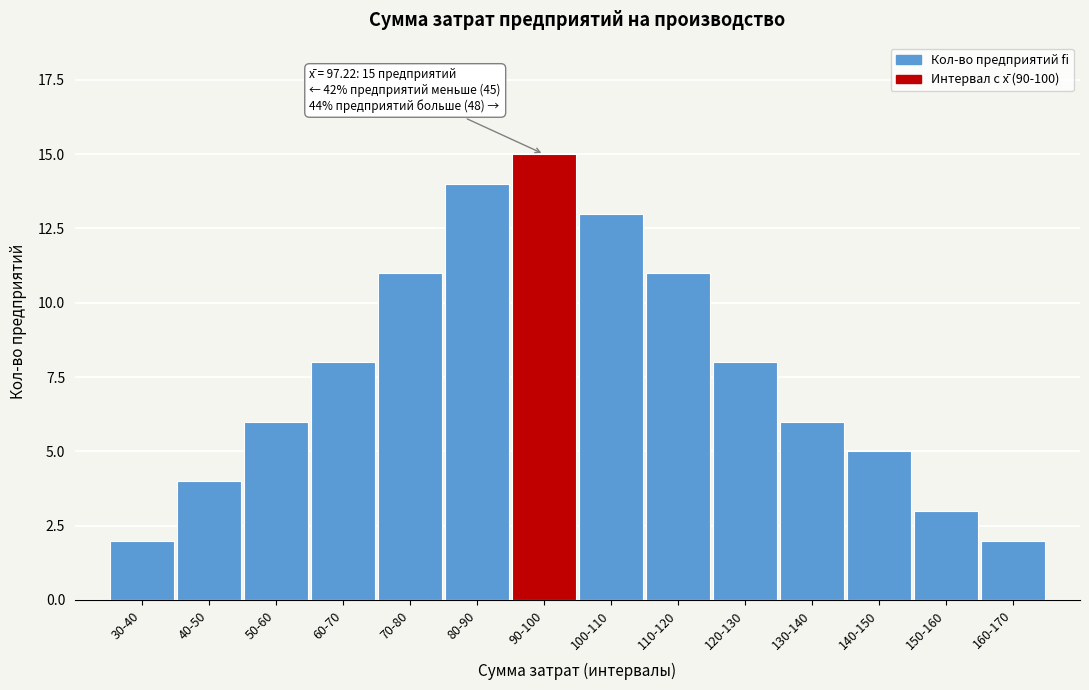

Reading right to left, list all the values displayed in this chart.

160-170=2	150-160=3	140-150=5	130-140=6	120-130=8	110-120=11	100-110=13	90-100=15	80-90=14	70-80=11	60-70=8	50-60=6	40-50=4	30-40=2